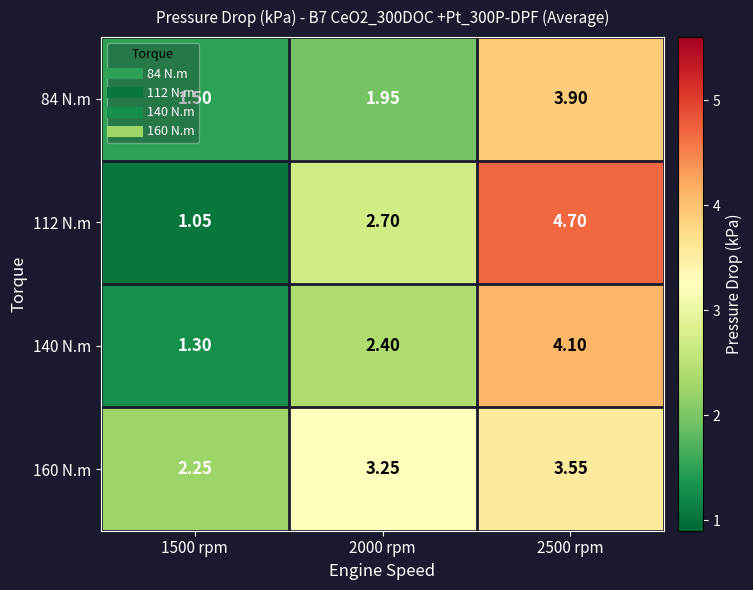

What is the difference between the highest and lowest values at 1500 rpm?

1.2